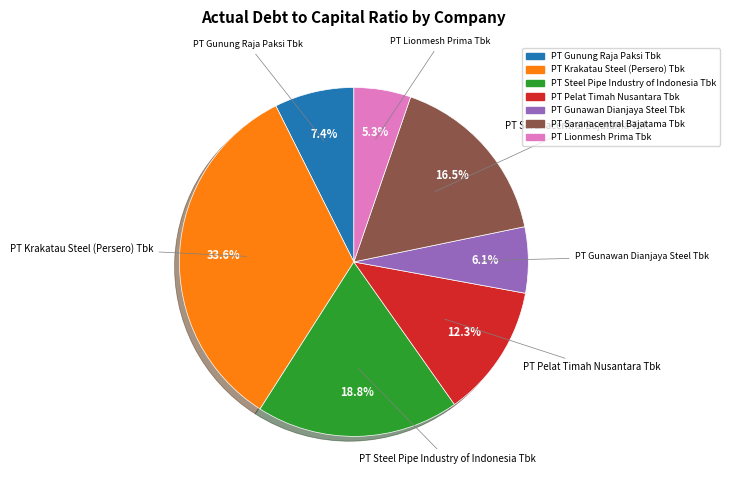

To the nearest percent, what is the difference between the PT Lionmesh Prima Tbk and PT Pelat Timah Nusantara Tbk slice percentages?

7%